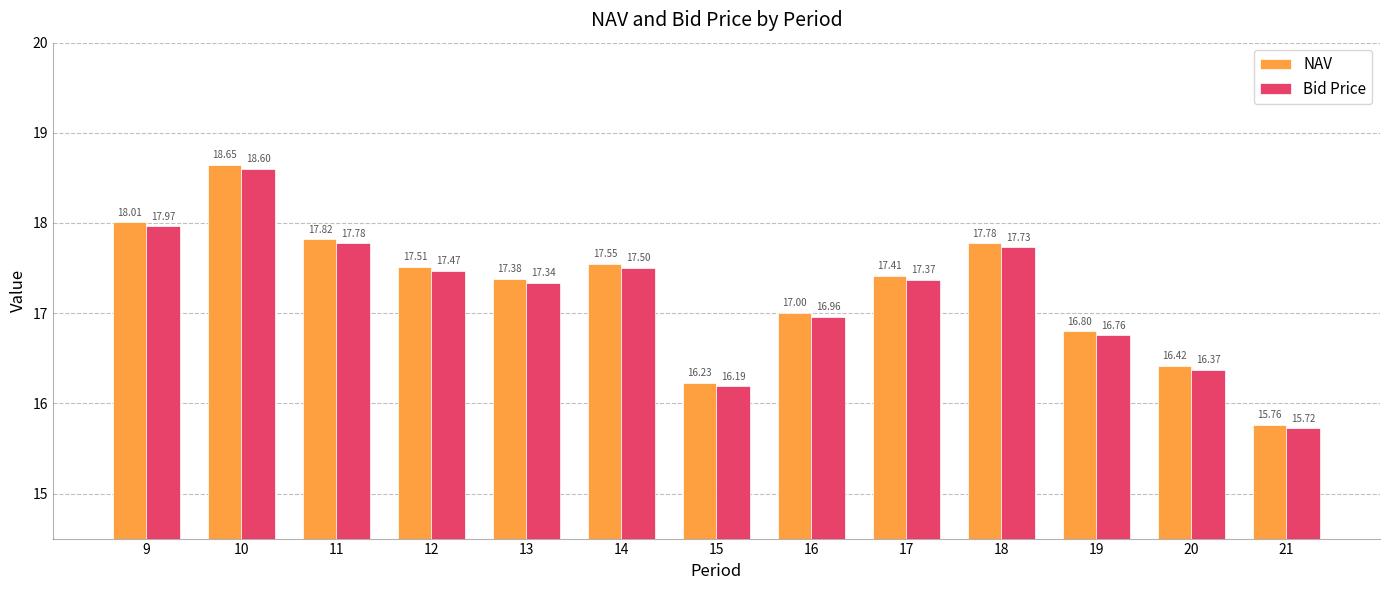

Where does the NAV series first go above 17?

9